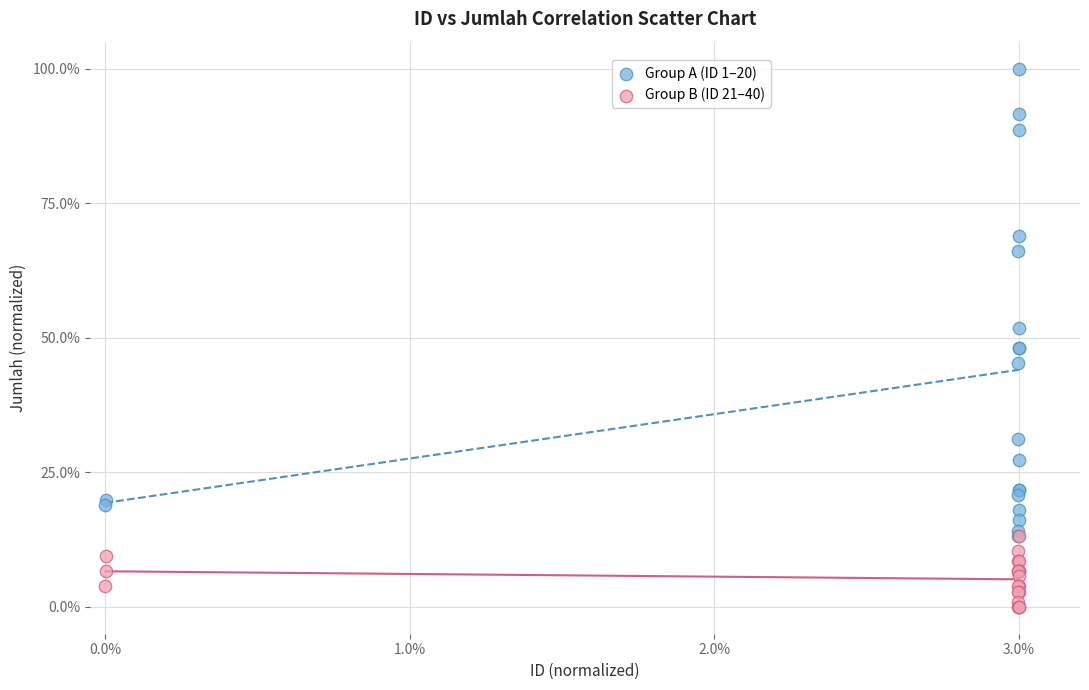

Which series reaches the maximum Y coordinate?

Group A (ID 1–20)